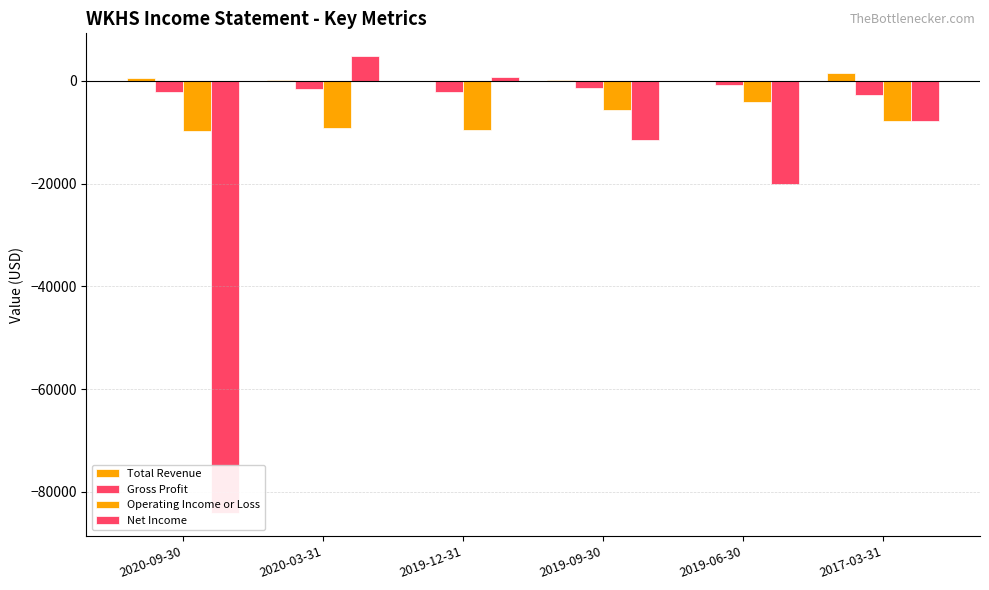

At which label is Total Revenue closest to 800?

2020-09-30